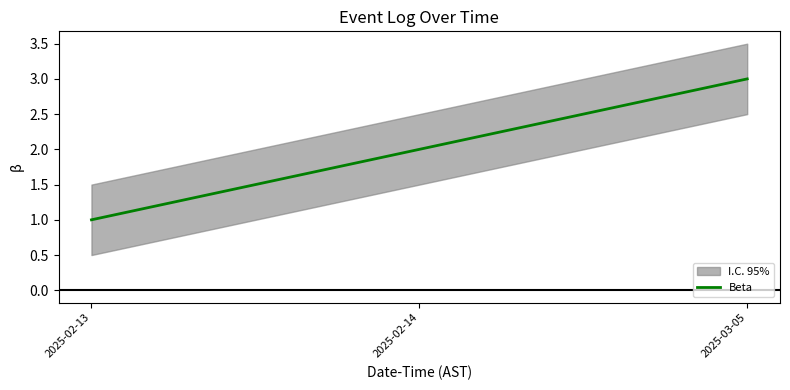

True or false: the data shows 1 at 2025-02-14.

False